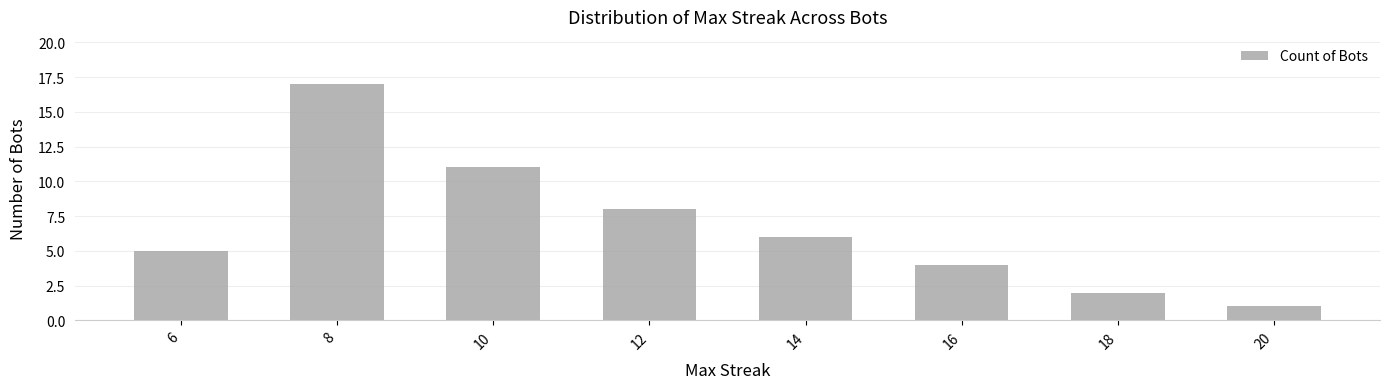

Approximately how many times larger is the value at 14 compared to 16?

1.5